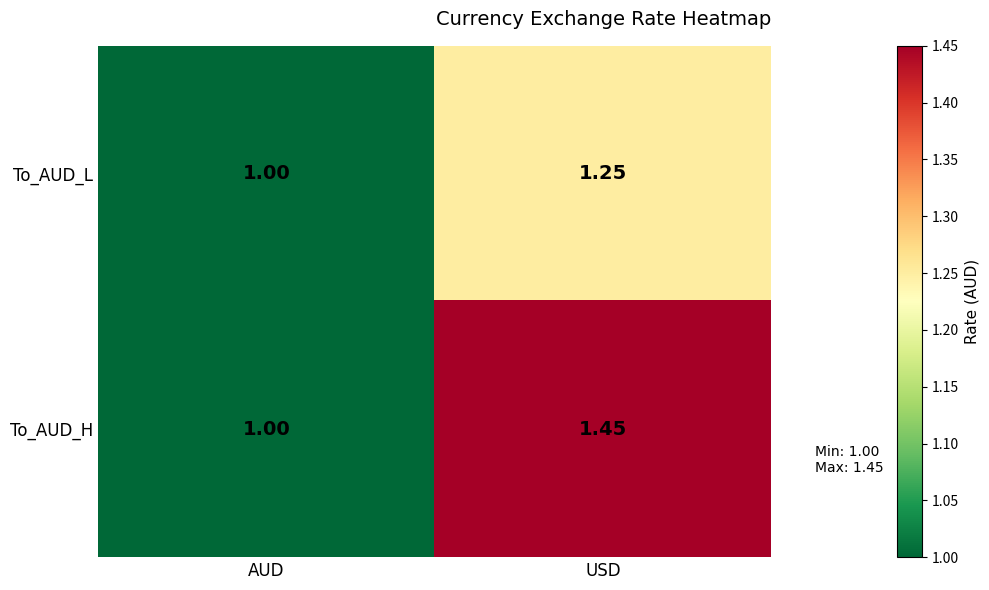

Which series has the largest range (max minus min)?

To_AUD_H